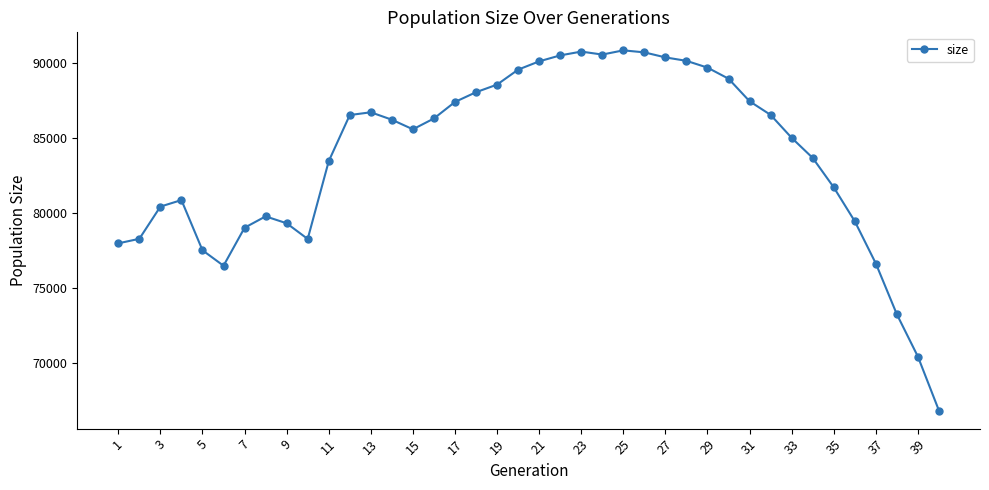

What is the minimum value shown in the chart?

66828